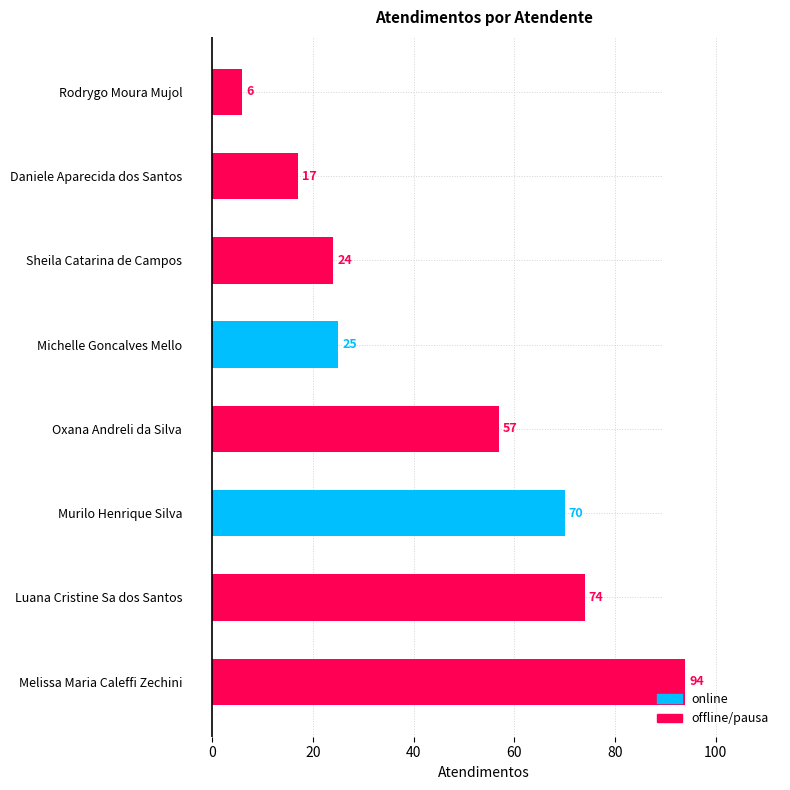

At which label is the value closest to 50?

Oxana Andreli da Silva